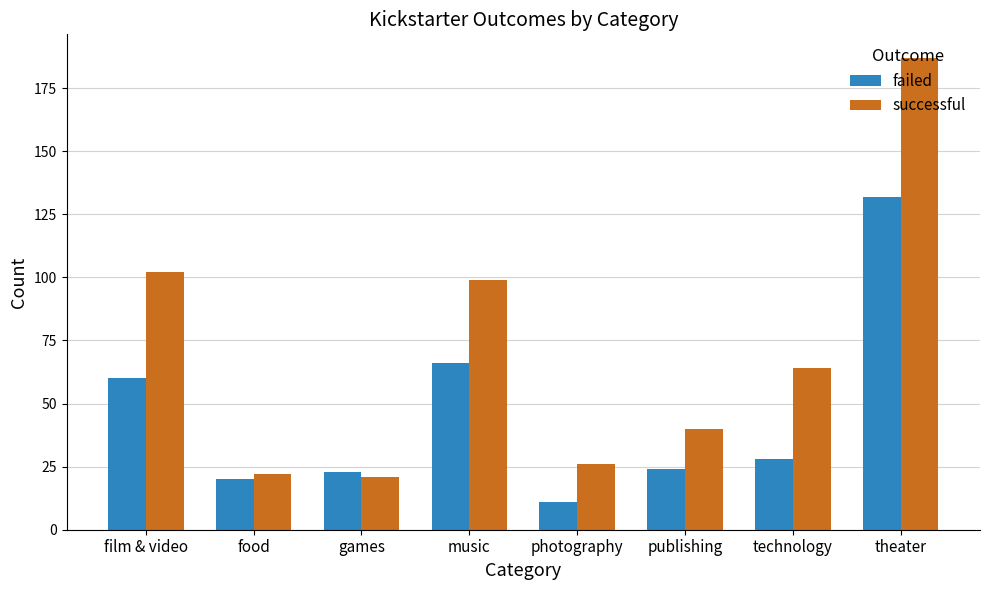

Is it true that failed equals 39 at games?

False